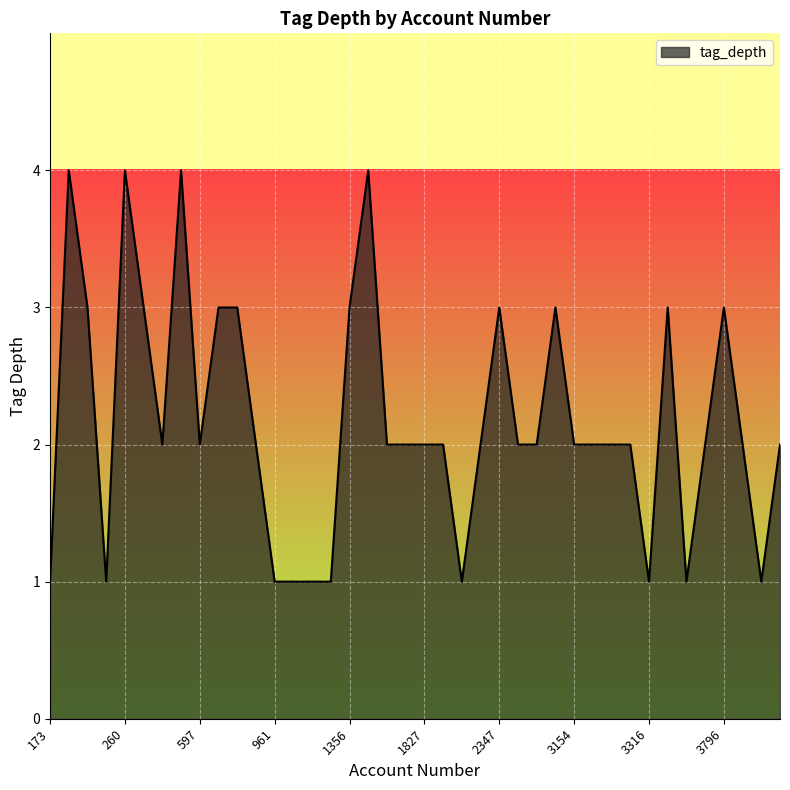

What is the maximum value shown in the chart?

4